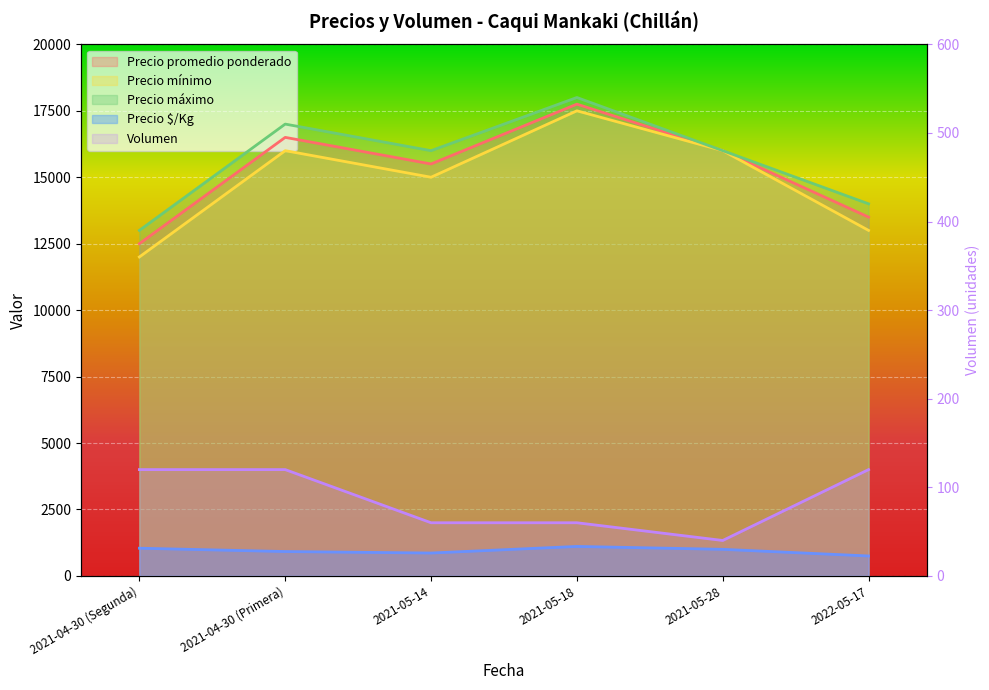

True or false: Precio mínimo has more than 1 points higher than both neighbors.

True